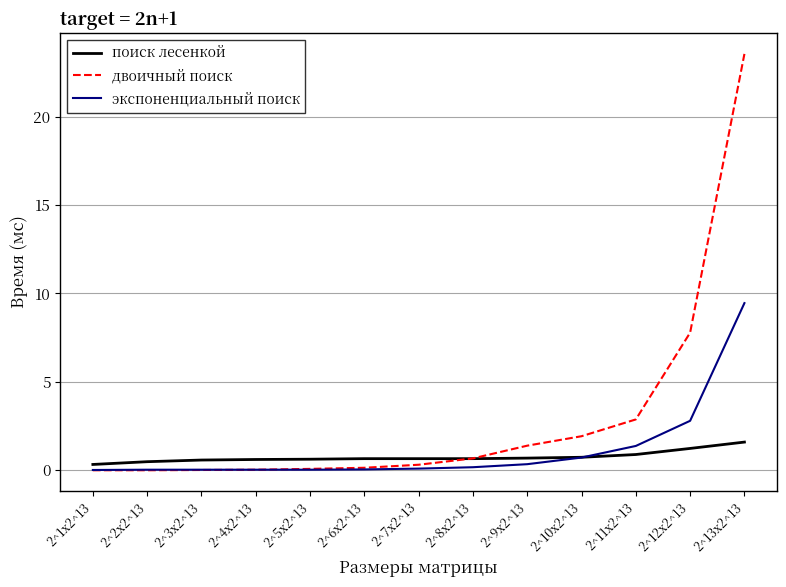

Count the number of categories in the chart.

13